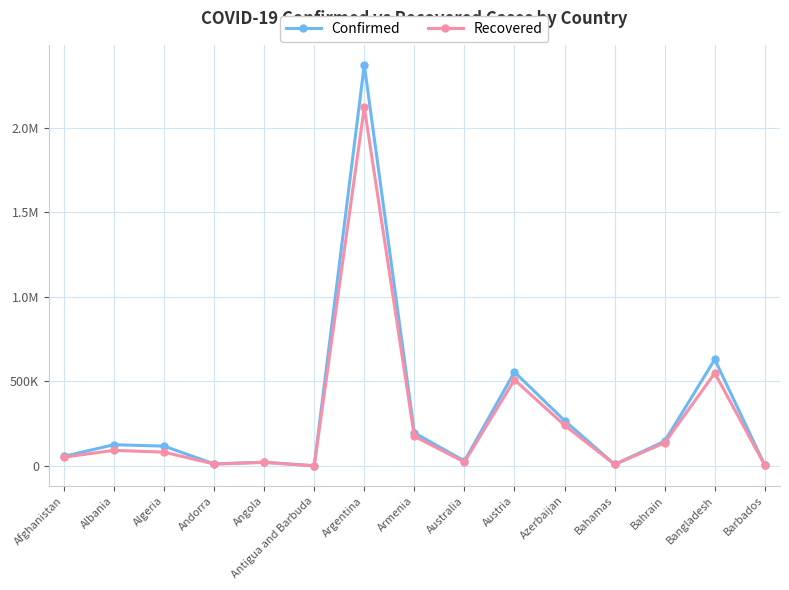

True or false: Recovered has a value of 36336 at Angola.

False